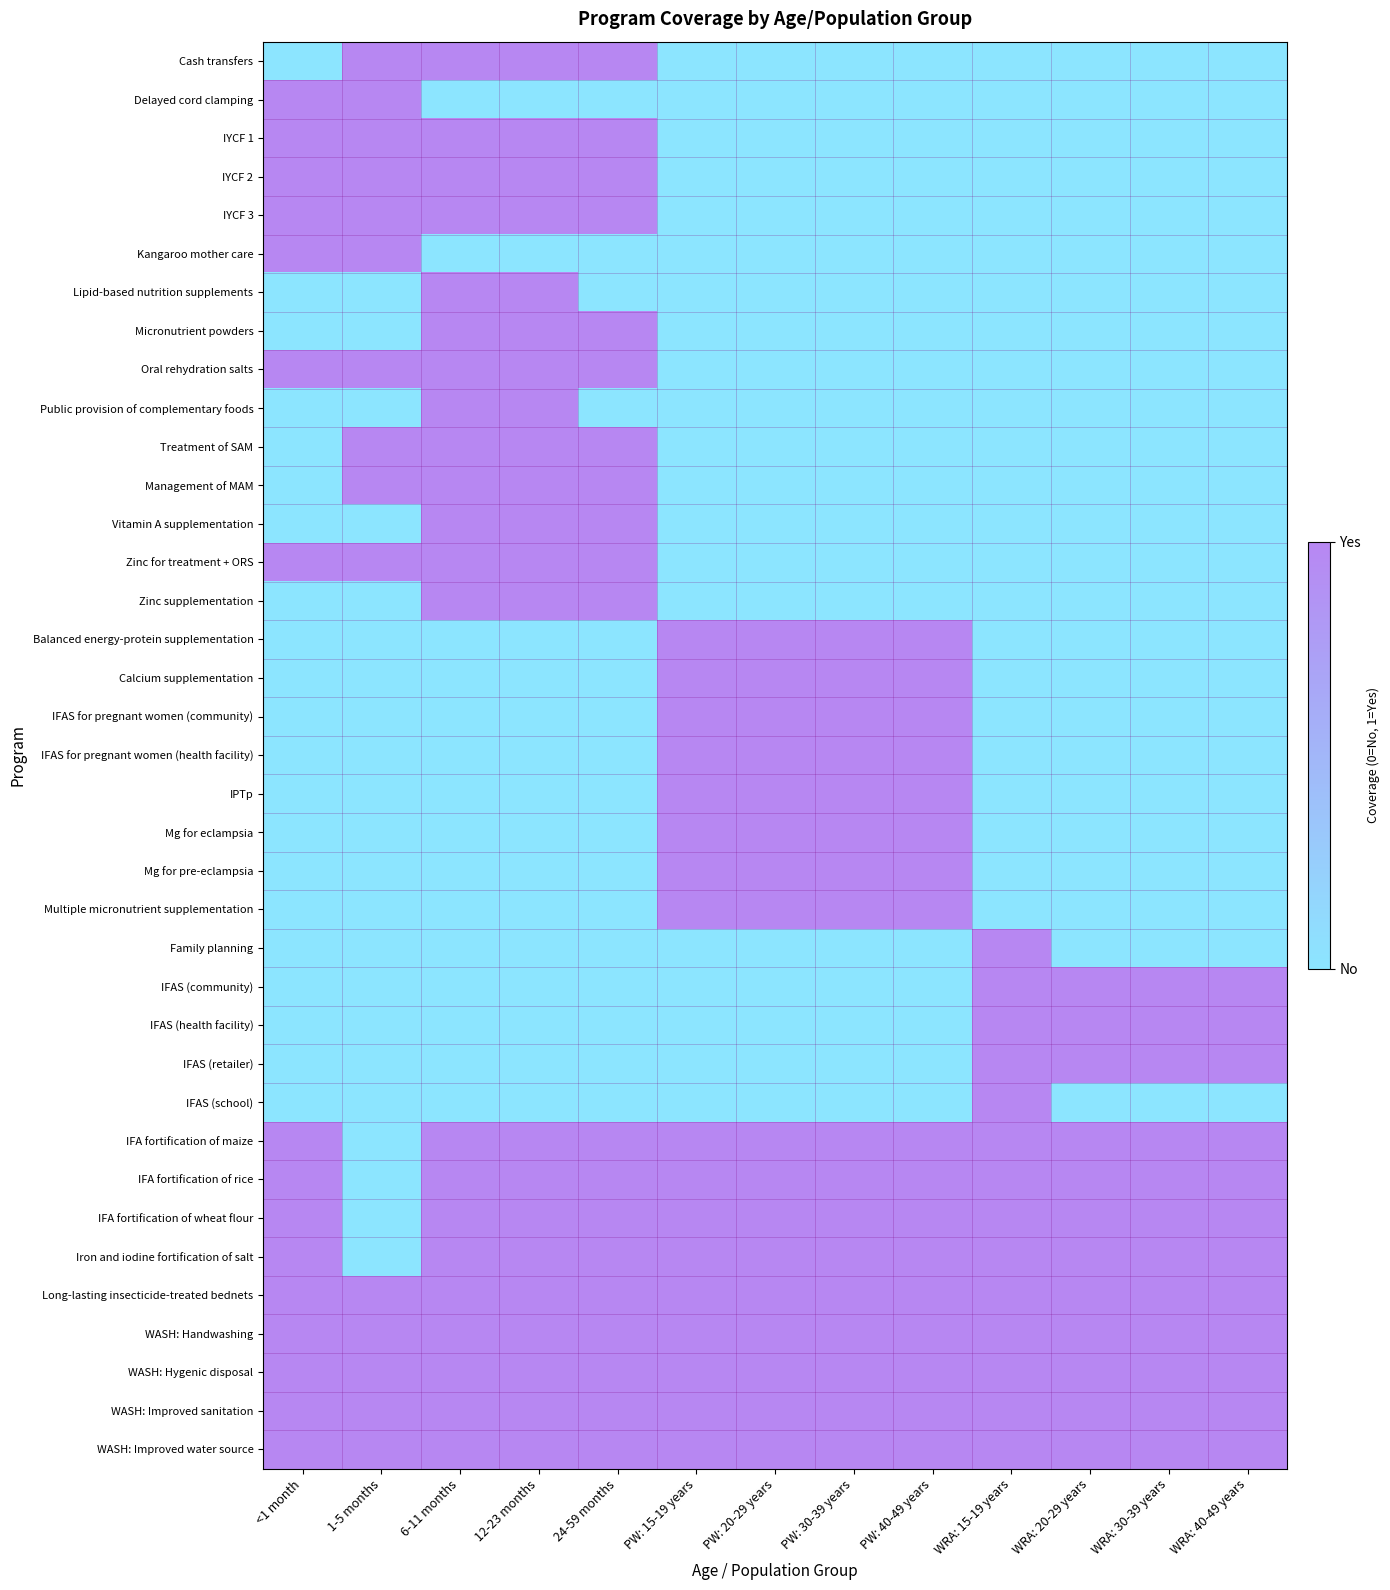

How many distinct data groups are displayed?

37